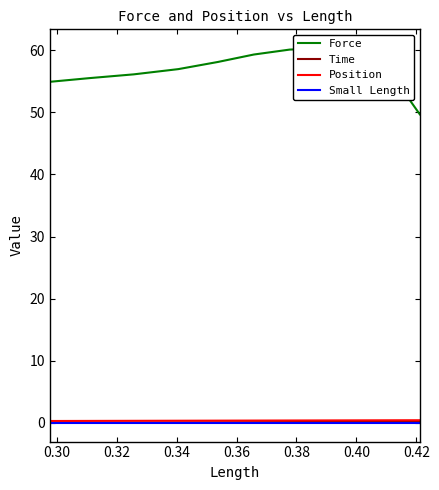

What is the sum of all Position values?

3.6